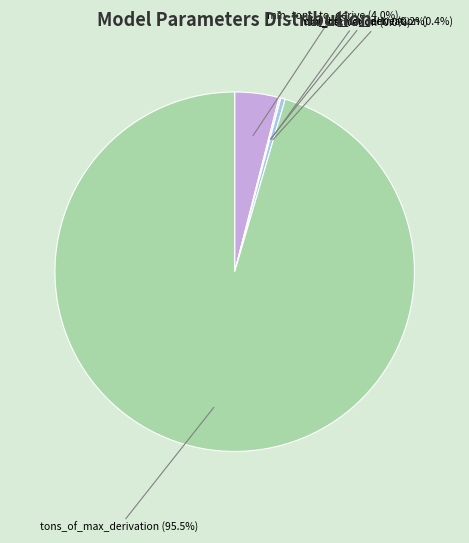

Does any single category account for the majority?

Yes